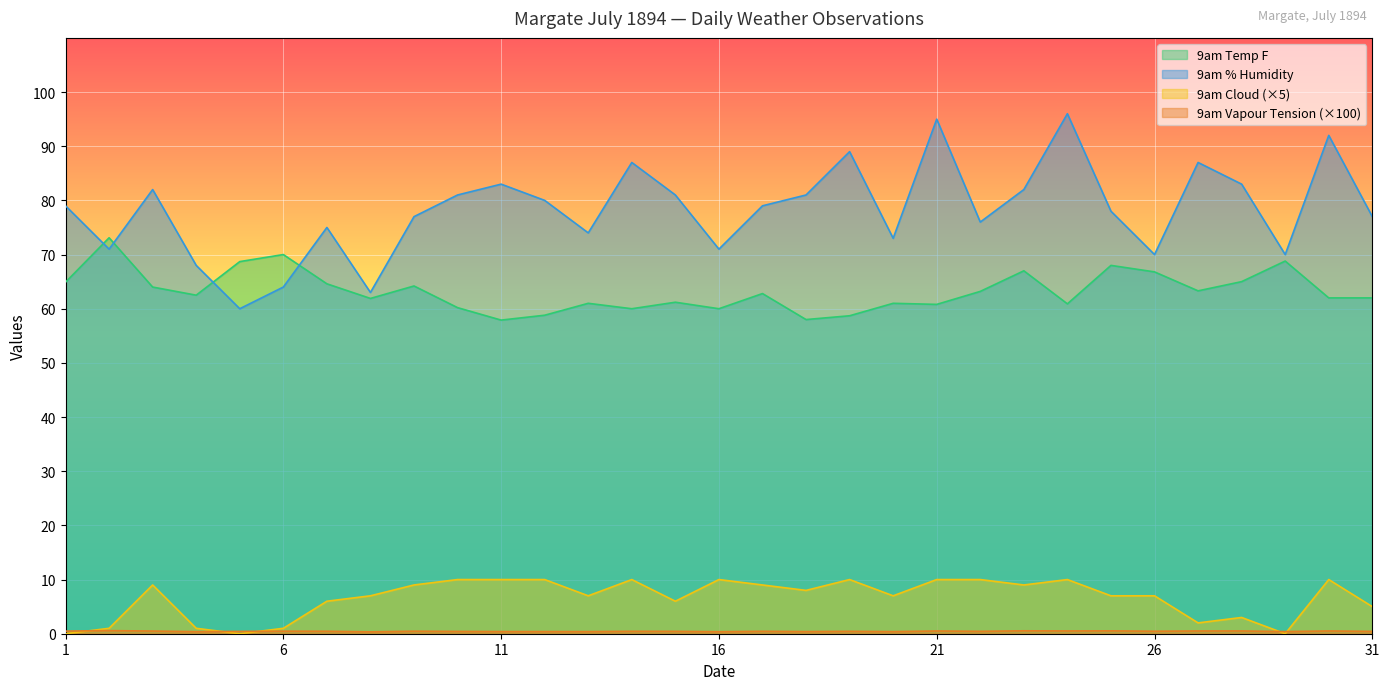

Reading left to right, extract all data points from this chart.

9am Humidity: 1=79.0	2=71.0	3=82.0	4=68.0	5=60.0	6=64.0	7=75.0	8=63.0	9=77.0	10=81.0	11=83.0	12=80.0	13=74.0	14=87.0	15=81.0	16=71.0	17=79.0	18=81.0	19=89.0	20=73.0	21=95.0	22=76.0	23=82.0	24=96.0	25=78.0	26=70.0	27=87.0	28=83.0	29=70.0	30=92.0	31=77.0
9am Vapour Tension: 1=0.5	2=0.6	3=0.5	4=0.4	5=0.4	6=0.5	7=0.5	8=0.3	9=0.5	10=0.4	11=0.4	12=0.4	13=0.4	14=0.4	15=0.4	16=0.4	17=0.4	18=0.4	19=0.4	20=0.4	21=0.5	22=0.4	23=0.5	24=0.5	25=0.5	26=0.5	27=0.5	28=0.5	29=0.4	30=0.5	31=0.4
9am Temp F: 1=64.9	2=73.1	3=64.0	4=62.5	5=68.7	6=70.0	7=64.6	8=61.9	9=64.2	10=60.2	11=57.9	12=58.8	13=61.0	14=60.0	15=61.2	16=60.0	17=62.8	18=58.0	19=58.7	20=61.0	21=60.8	22=63.2	23=67.0	24=60.9	25=68.0	26=66.8	27=63.3	28=65.0	29=68.8	30=62.0	31=62.0
9am Cloud: 1=0.0	2=1.0	3=9.0	4=1.0	5=0.0	6=1.0	7=6.0	8=7.0	9=9.0	10=10.0	11=10.0	12=10.0	13=7.0	14=10.0	15=6.0	16=10.0	17=9.0	18=8.0	19=10.0	20=7.0	21=10.0	22=10.0	23=9.0	24=10.0	25=7.0	26=7.0	27=2.0	28=3.0	29=0.0	30=10.0	31=5.0